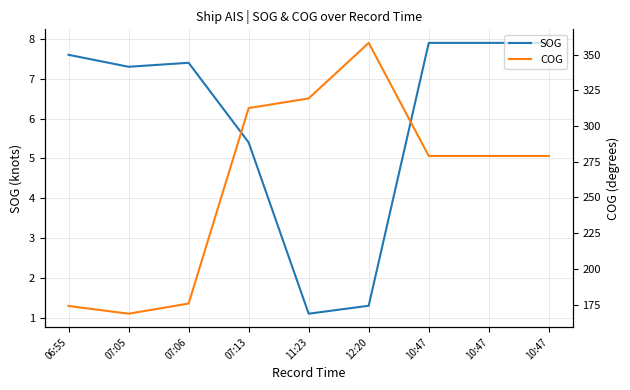

What is the smallest value displayed?

1.1